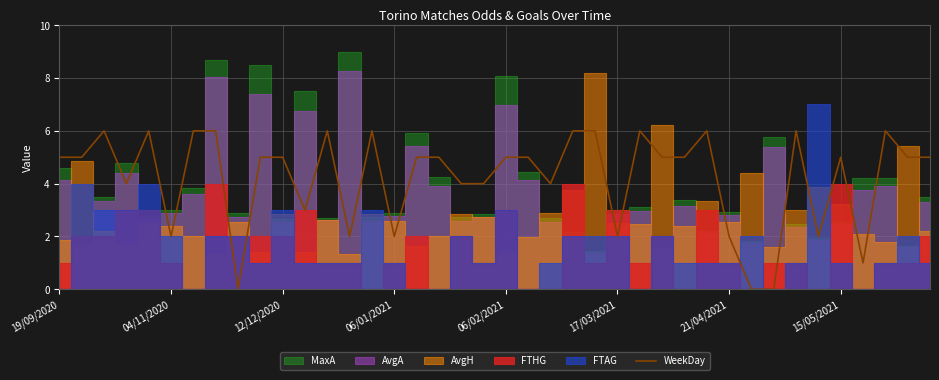

What is the maximum value for WeekDay?

6